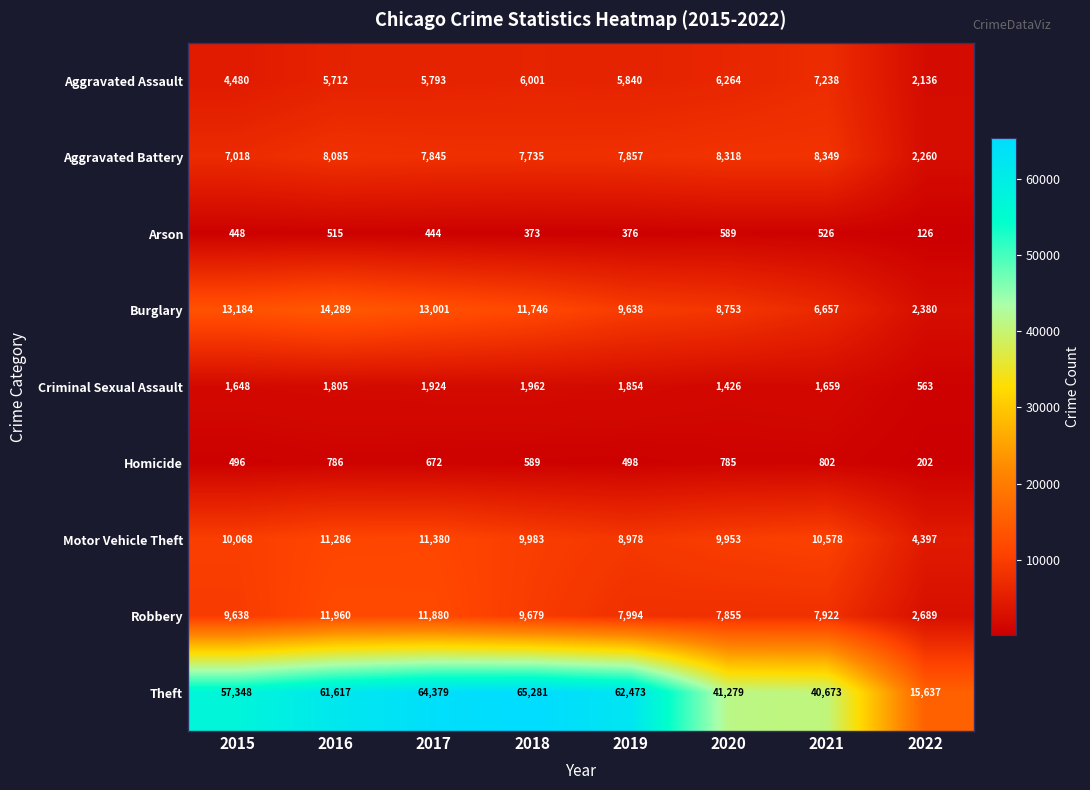

The value of Aggravated Assault at 2021 is 11455. True or false?

False